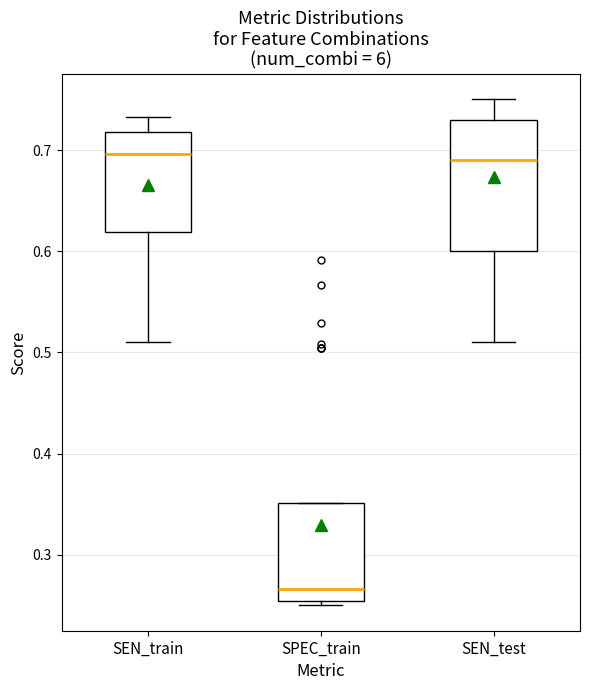

Reading left to right, read every box against the y-axis: the position of its median line, the range the box covers, and the ends of its whiskers. The values are not printed on the chart, so give them approximately, as read against the axis.

SEN_train: median 0.70, box 0.62 to 0.72, whiskers 0.51 to 0.73
SPEC_train: median 0.27, box 0.25 to 0.35, whiskers 0.25 (just below the box's lower edge) to 0.35
SEN_test: median 0.69, box 0.60 to 0.73, whiskers 0.51 to 0.75